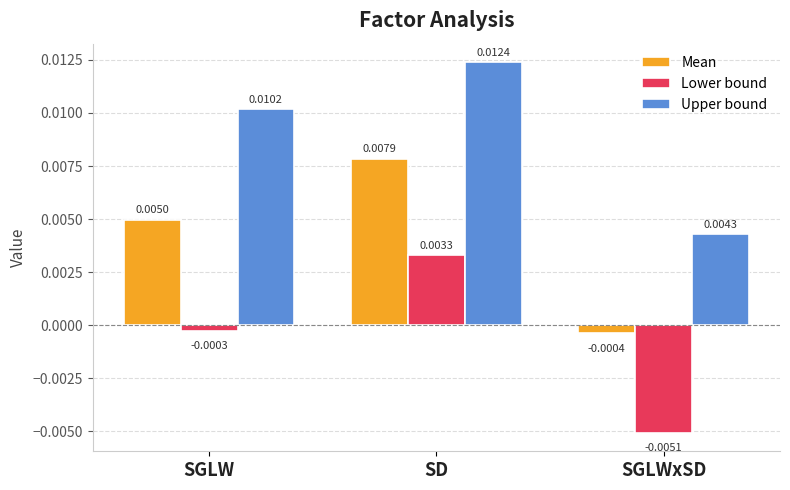

What are all the series names shown in the legend?

Mean, Lower bound, Upper bound